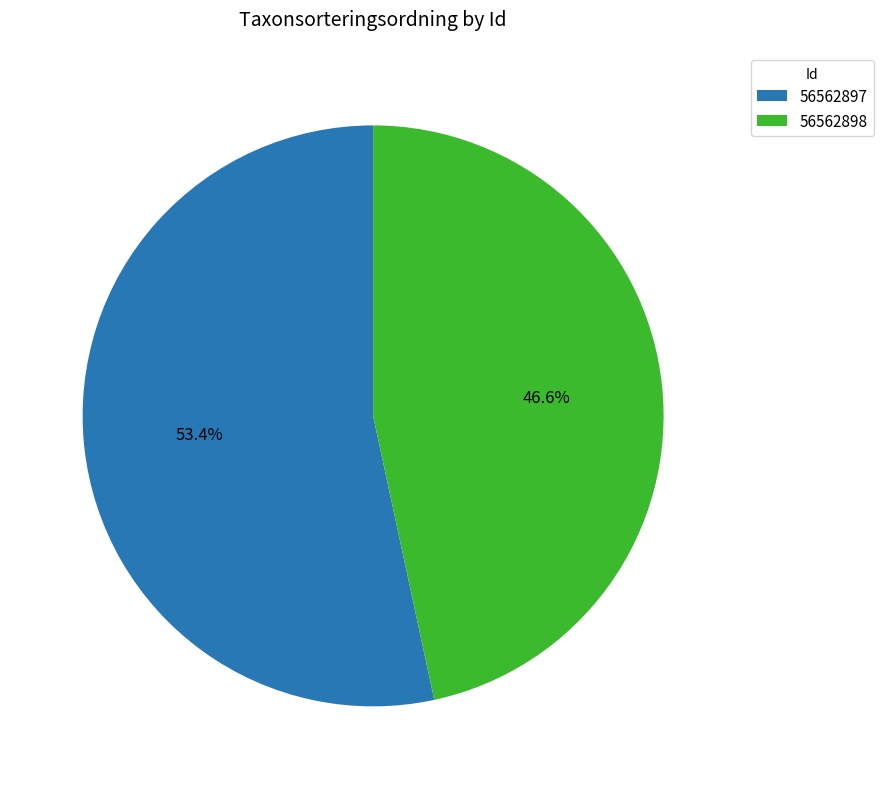

To the nearest percent, what percentage of the pie is 56562898?

47%